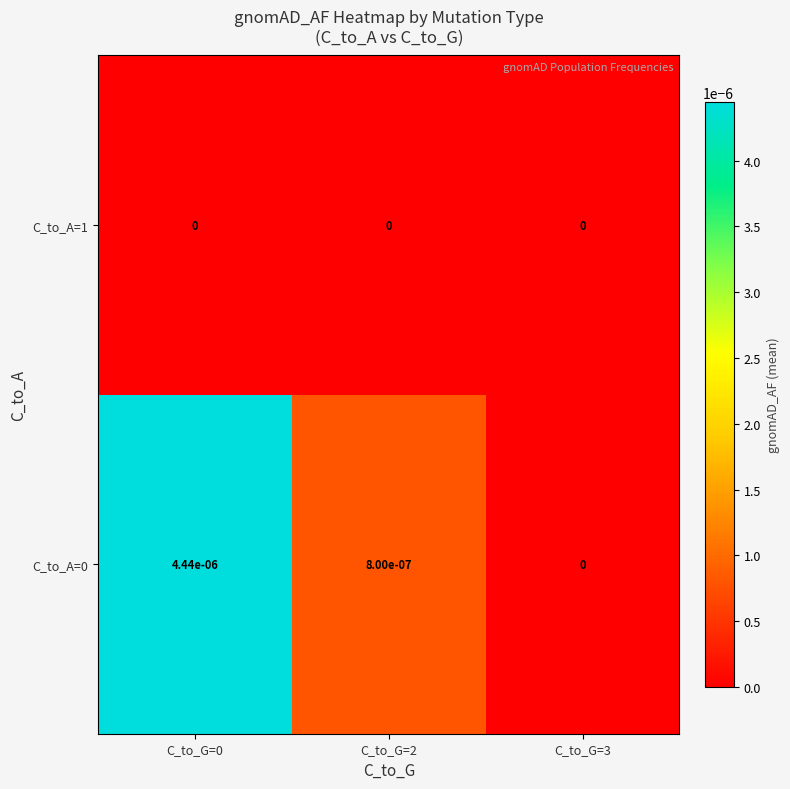

True or false: C_to_A=1 has a value of 0.0 at C_to_G=3.

True